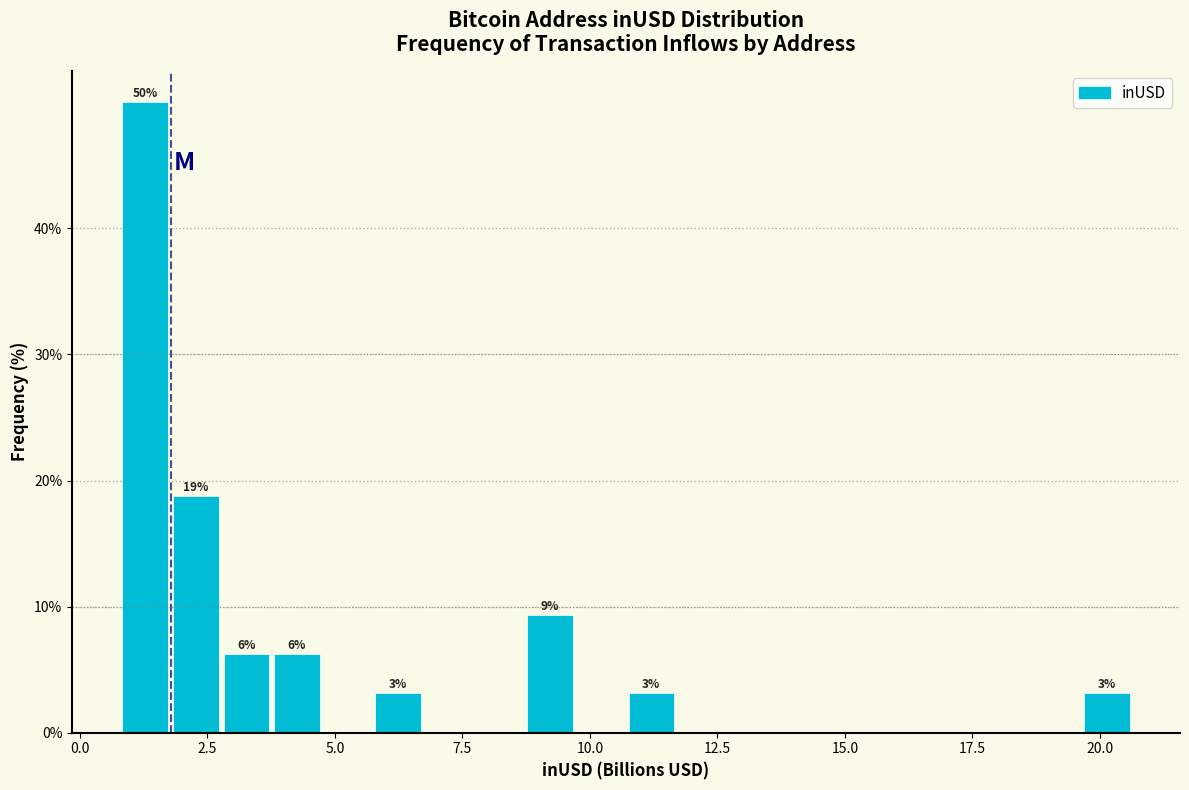

Read against the x-axis, roughly where is the centre of the tallest bar?

1.5